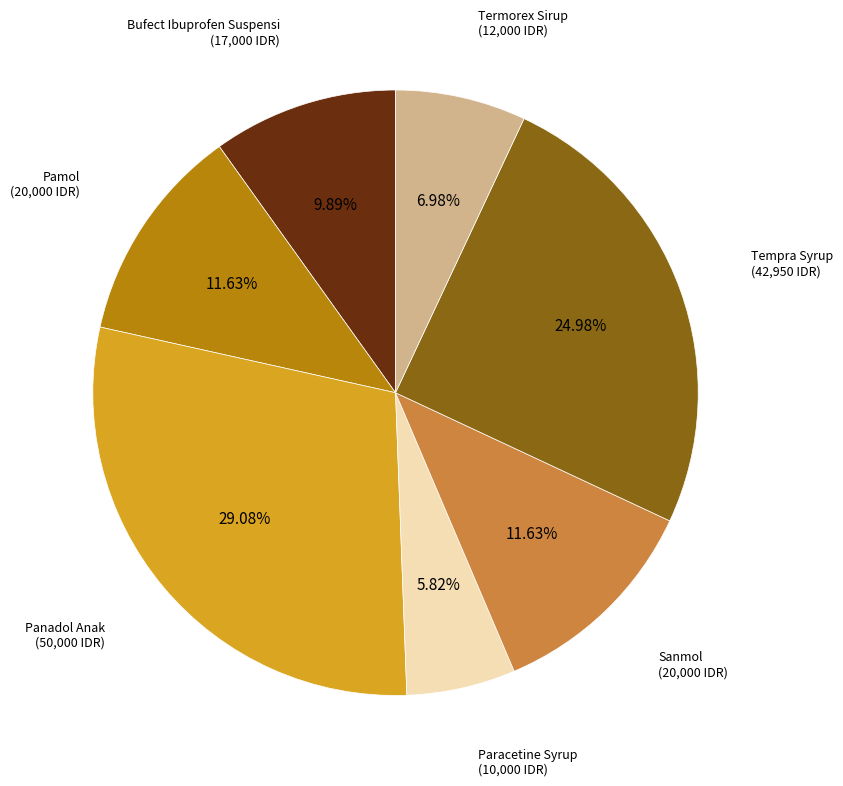

Is there a majority slice in this chart?

No